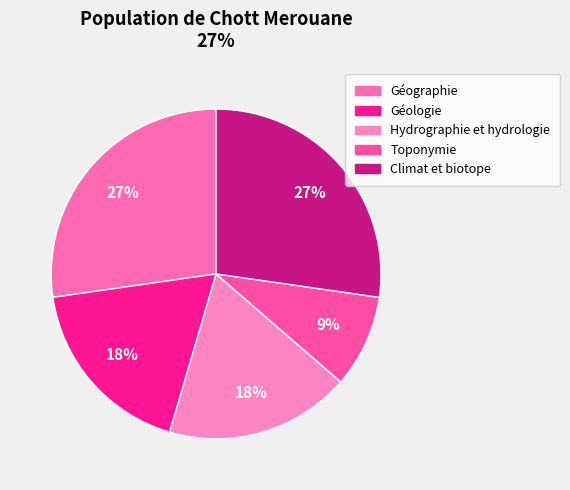

How many slices are in this pie chart?

5